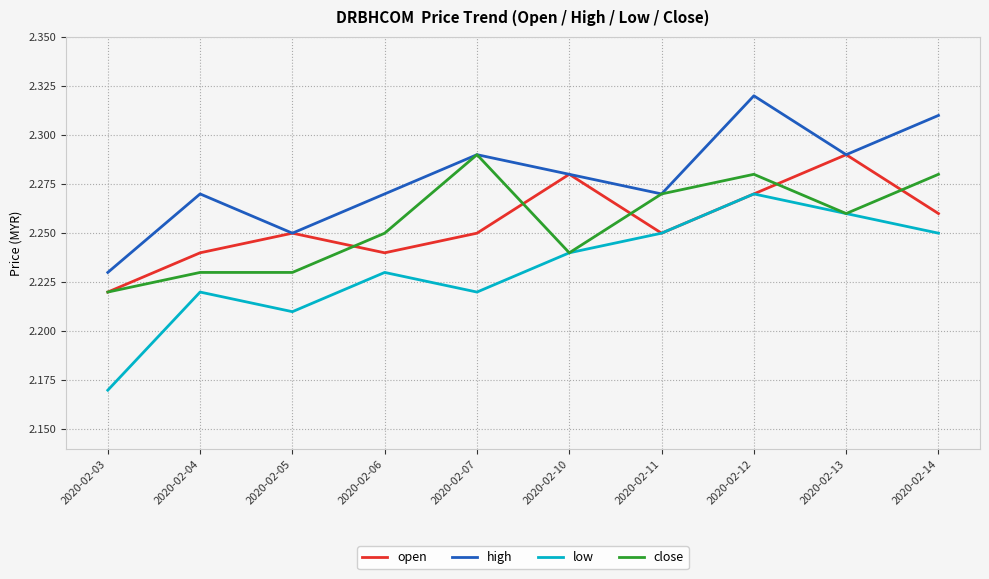

True or false: high and low cross at least once.

False